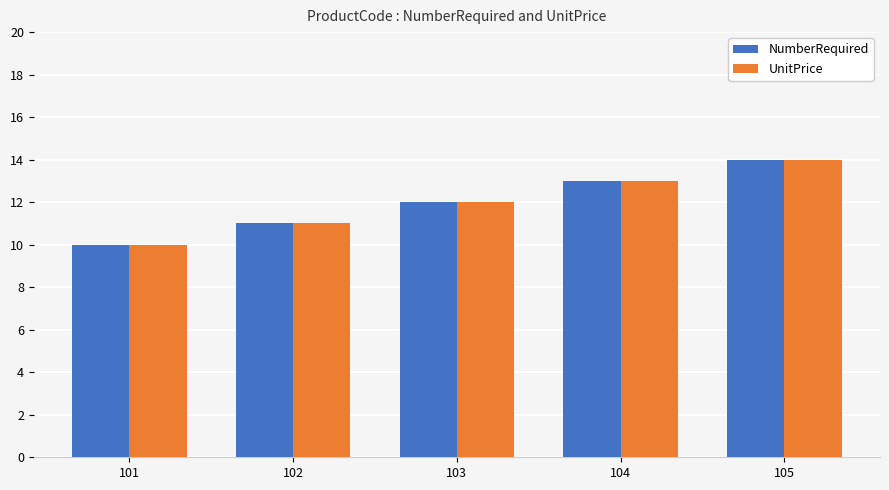

Which category has the lowest value across all series?

101